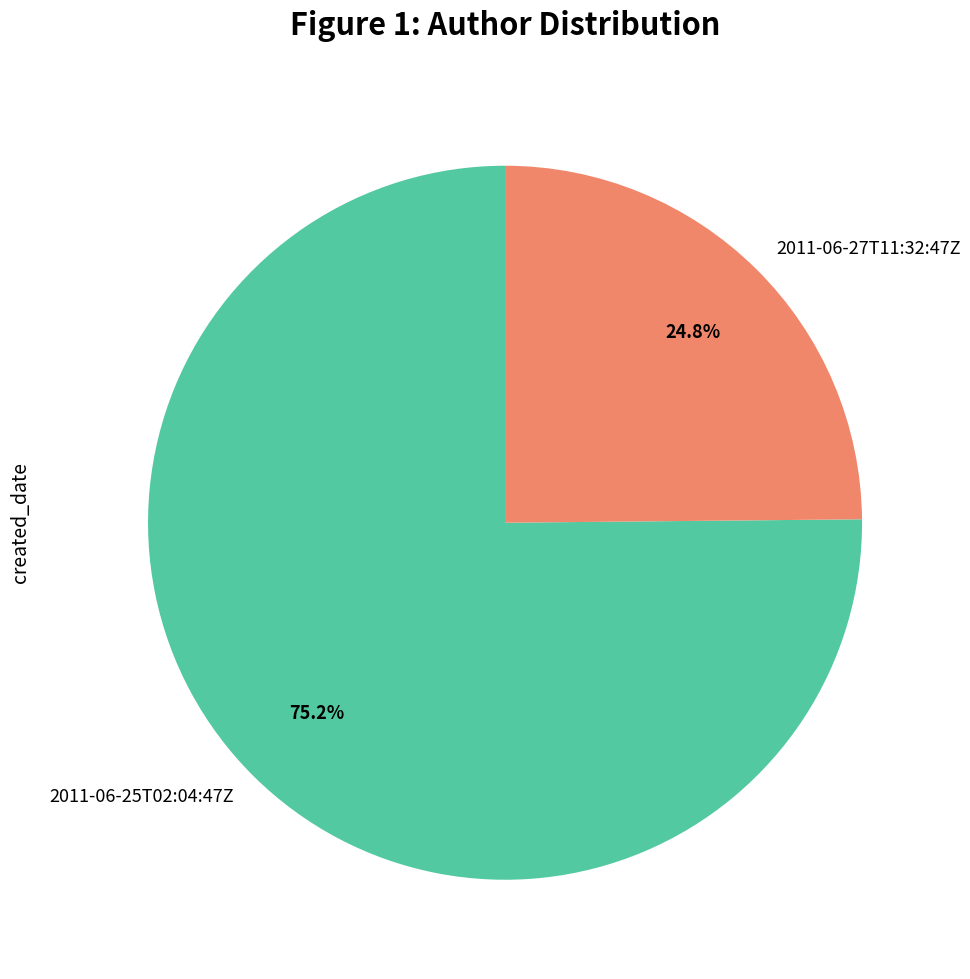

To the nearest percent, what is the difference between the 2011-06-25T02:04:47Z and 2011-06-27T11:32:47Z slice percentages?

50%